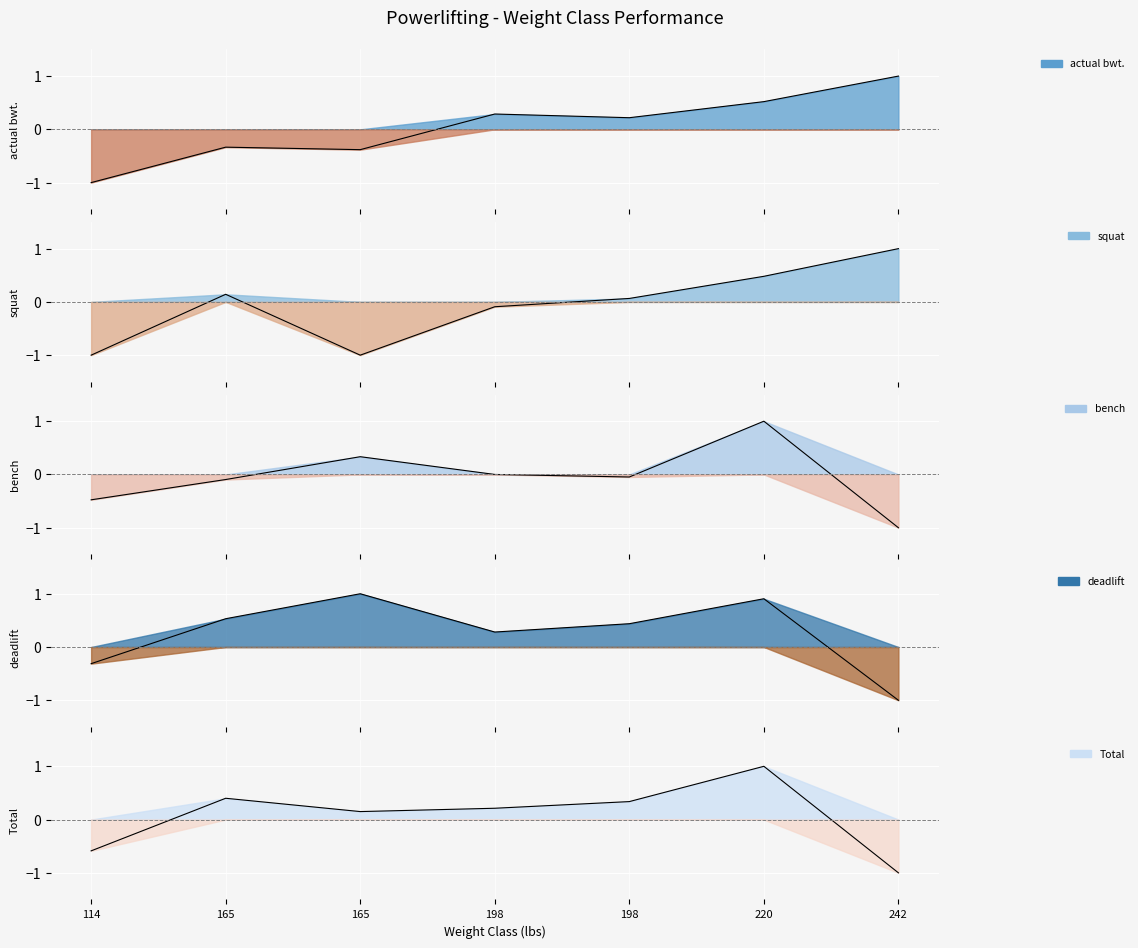

True or false: actual bwt. has more than 1 points higher than both neighbors.

True